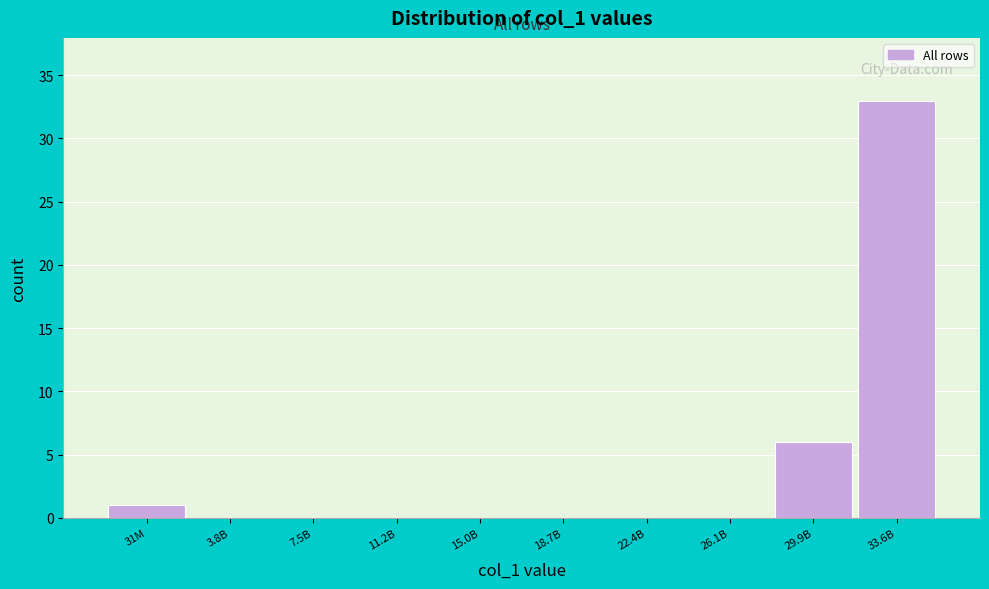

Reading left to right, extract all data points from this chart.

31M=1	3.8B=0	7.5B=0	11.2B=0	15.0B=0	18.7B=0	22.4B=0	26.1B=0	29.9B=6	33.6B=33